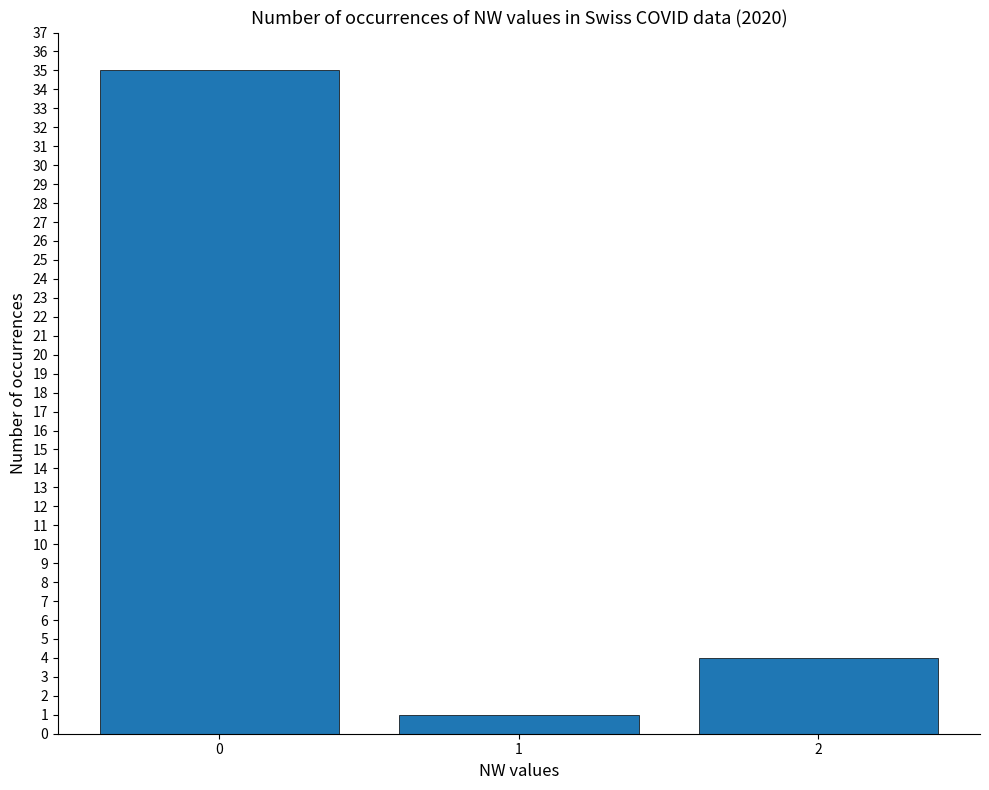

What is the maximum value shown in the chart?

35